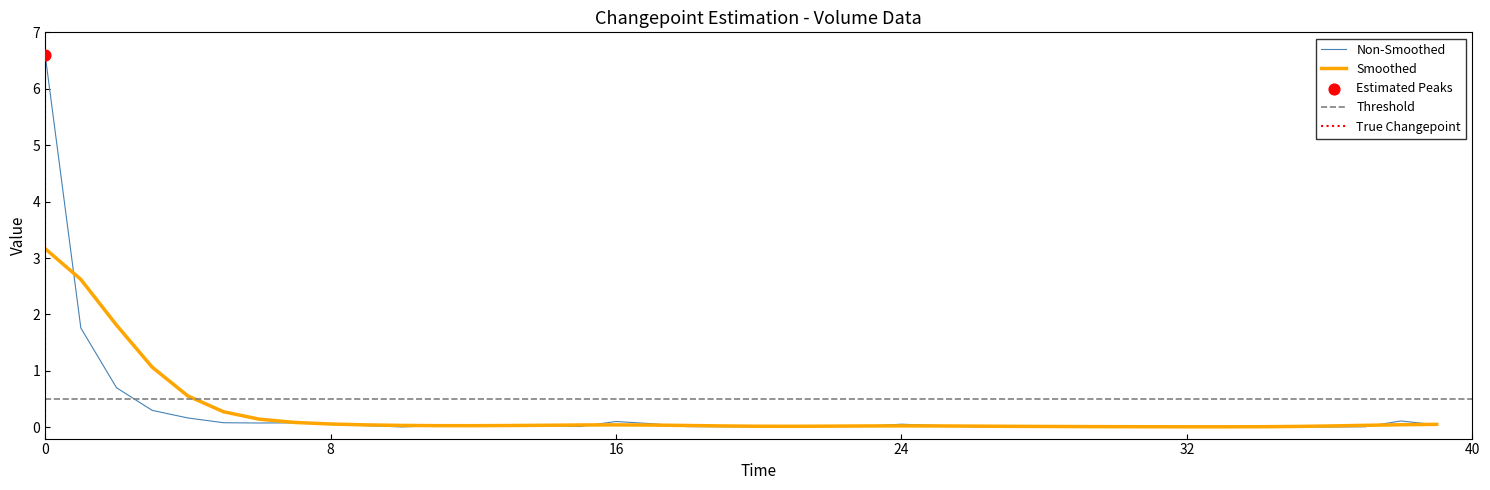

What is the change in value from 4 to 28?

-0.1